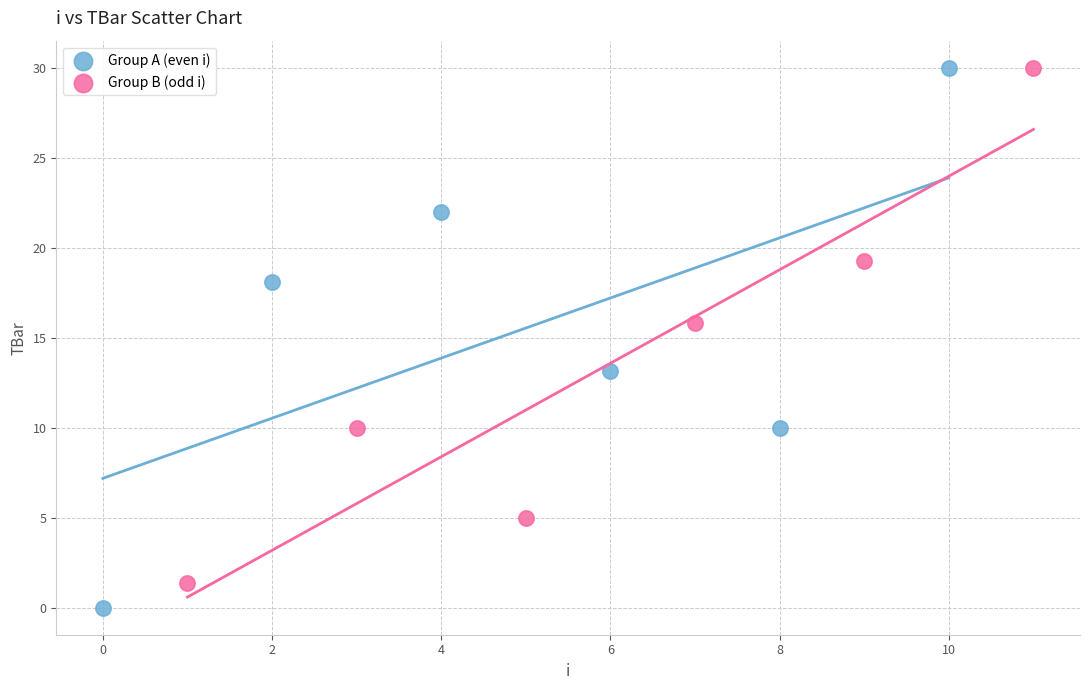

Which series contains the lowest Y value?

Group A (even i)